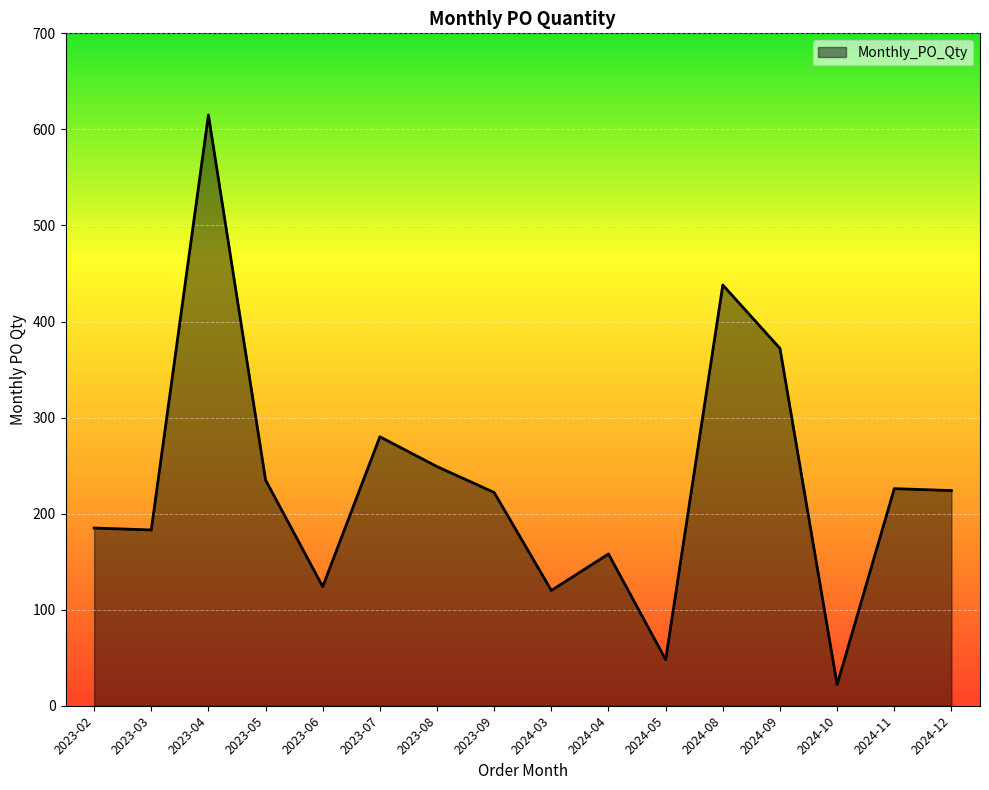

Which category has the lowest value across all series?

2024-10